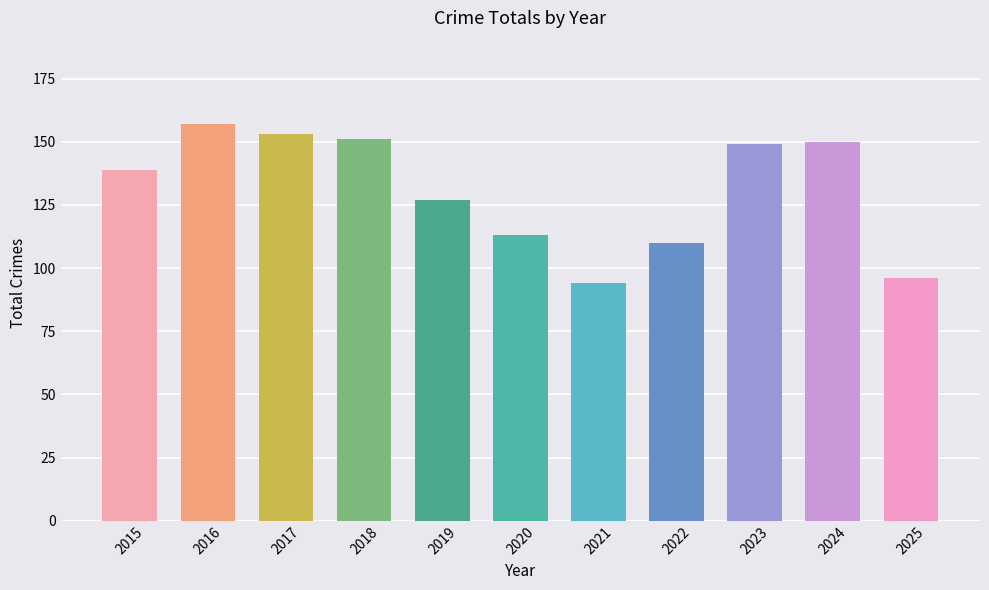

What value does the data have at 2022, to the nearest 5?

110